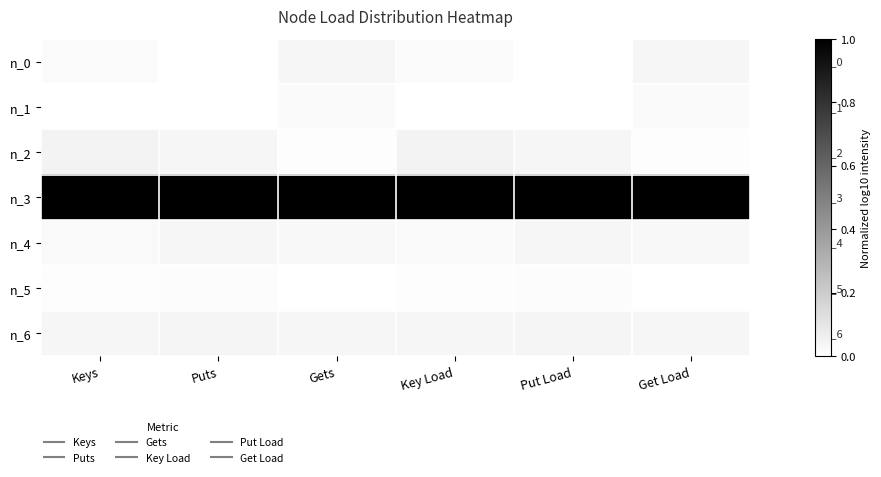

Which series has the largest range (max minus min)?

n_2